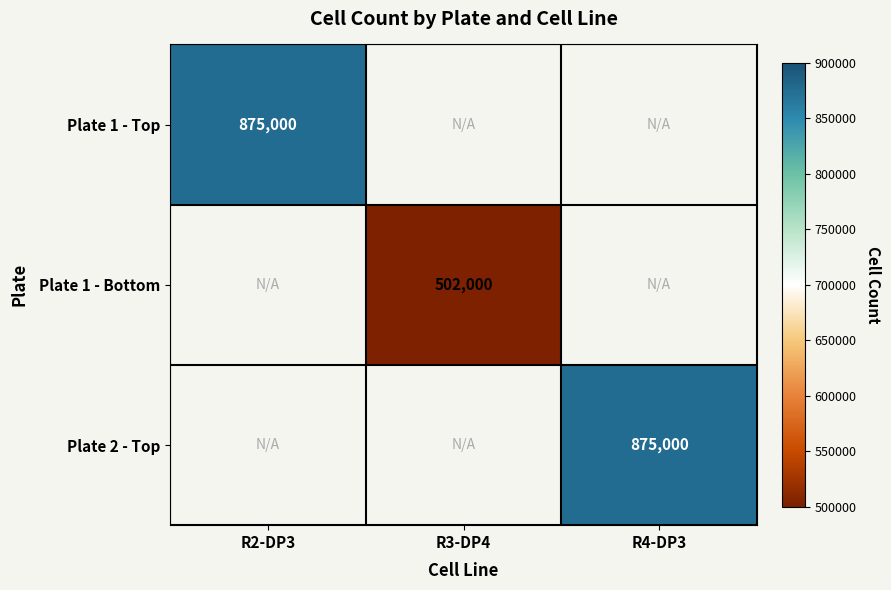

The Plate 1 - Bottom series shows 701496 at R3-DP4. True or false?

False